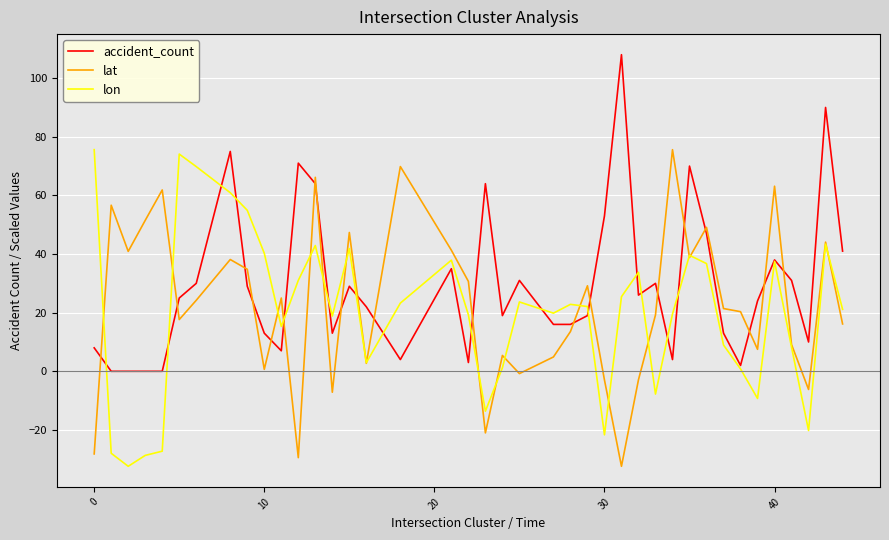

What is the greatest value displayed?

108.0